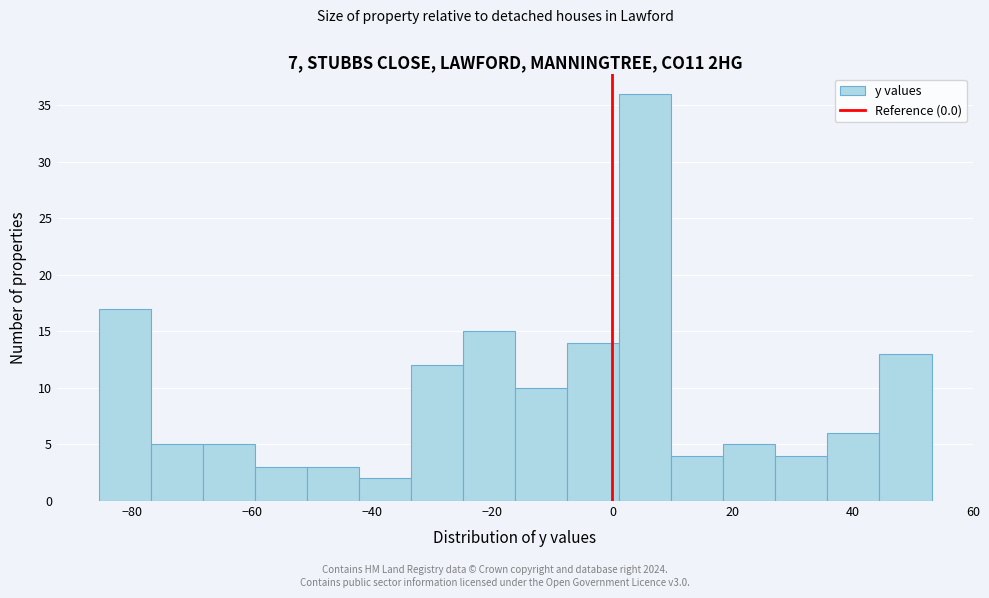

Reading left to right, list every bar in this chart as the range it spans on the x-axis followed by its height. Neither the bar edges nor the heights are printed on the chart, so give them approximately, as read against the axes.

-86 to -76: 17
-76 to -68: 5
-68 to -60: 5
-60 to -50: 3
-50 to -42: 3
-42 to -34: 2
-34 to -24: 12
-24 to -16: 15
-16 to -8: 10
-8 to 2: 14
2 to 10: 36
10 to 18: 4
18 to 28: 5
28 to 36: 4
36 to 44: 6
44 to 54: 13